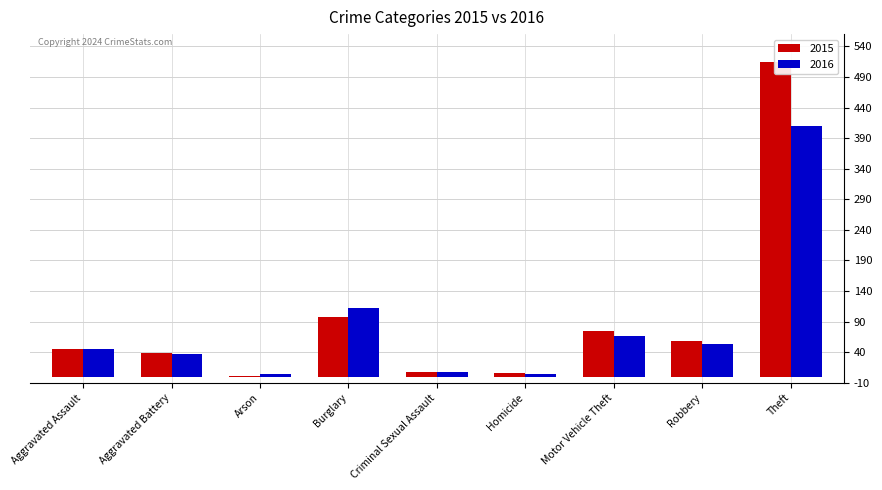

At which category does the chart reach its peak across all series?

Theft